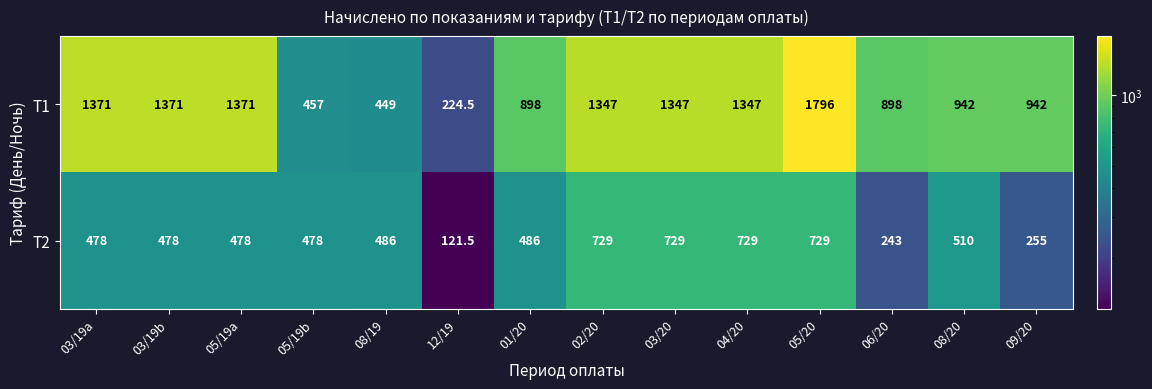

Read the Т1 value at 03/20.

1347.0